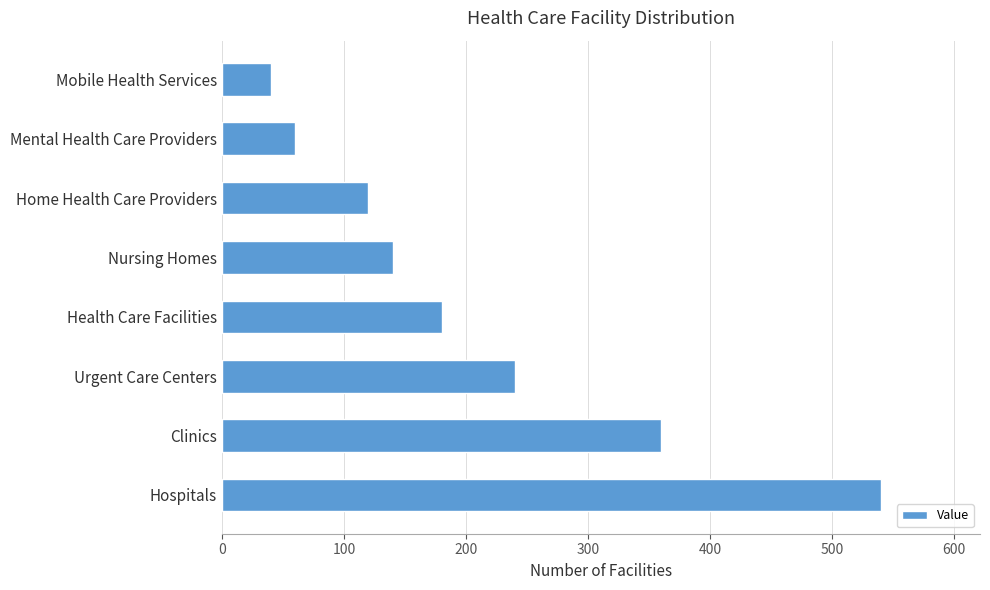

Which has a higher value, Mental Health Care Providers or Clinics?

Clinics